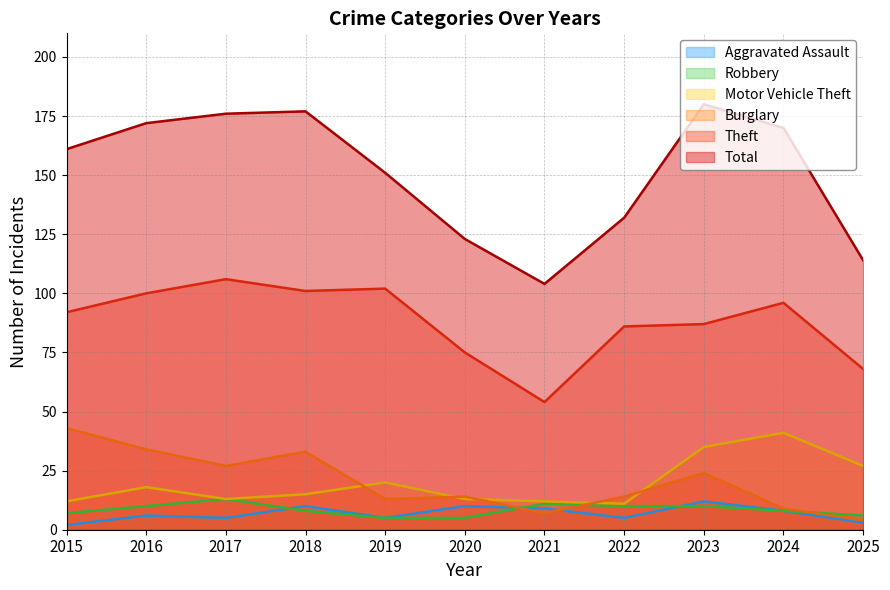

Rank the series at 2020 from highest to lowest value.

Total, Theft, Burglary, Motor Vehicle Theft, Aggravated Assault, Robbery